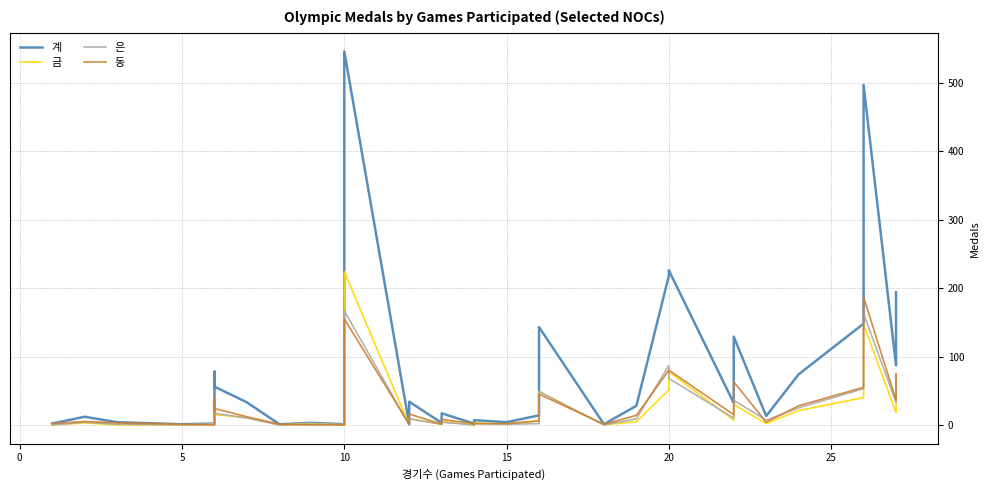

In 금, how many points are higher than both neighbors (excluding endpoints)?

10